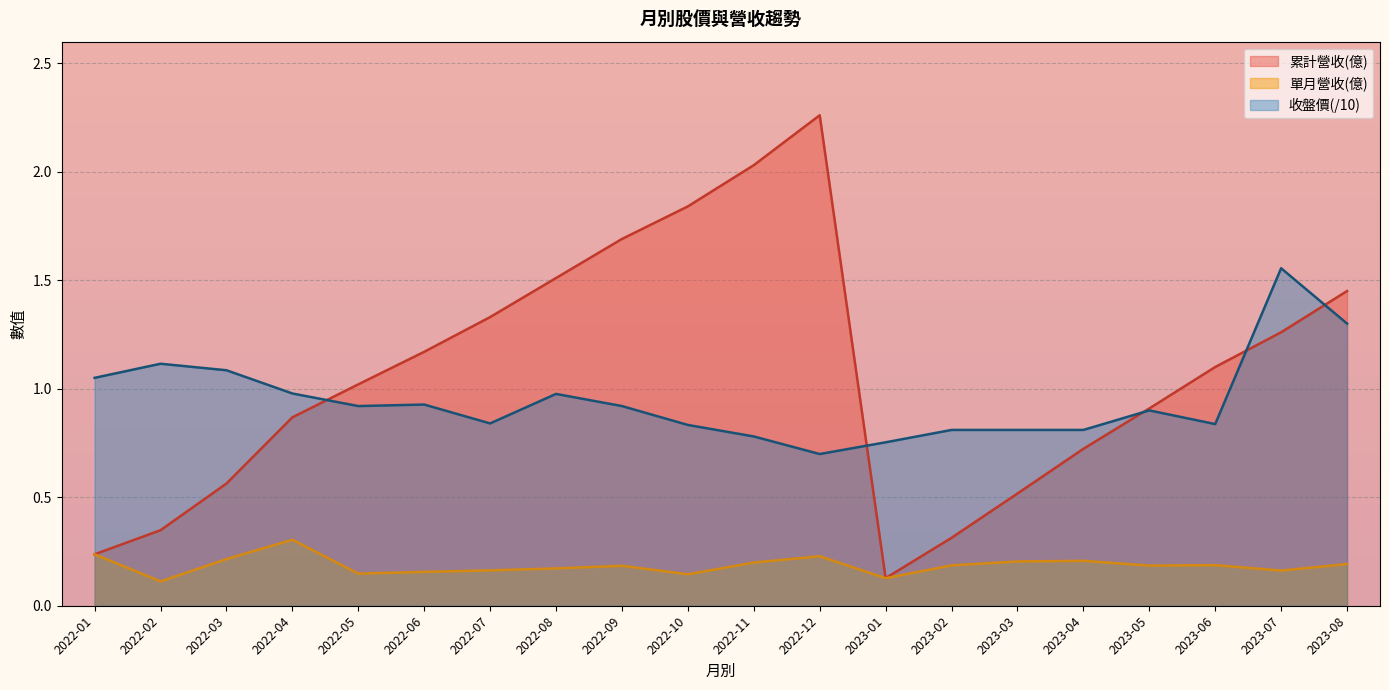

Is it true that 單月營收(億) equals 0.2 at 2023-07?

False